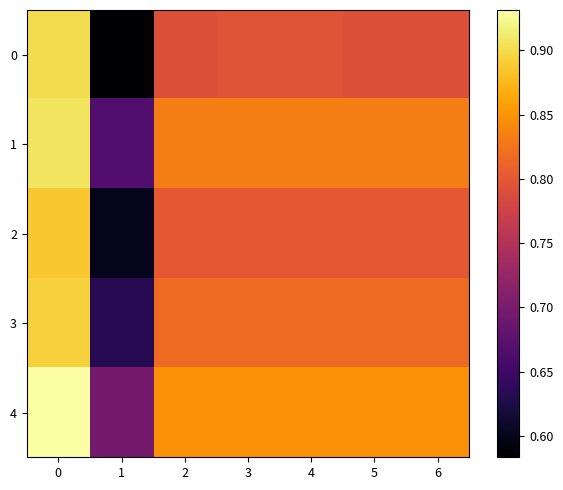

How many distinct data groups are displayed?

5